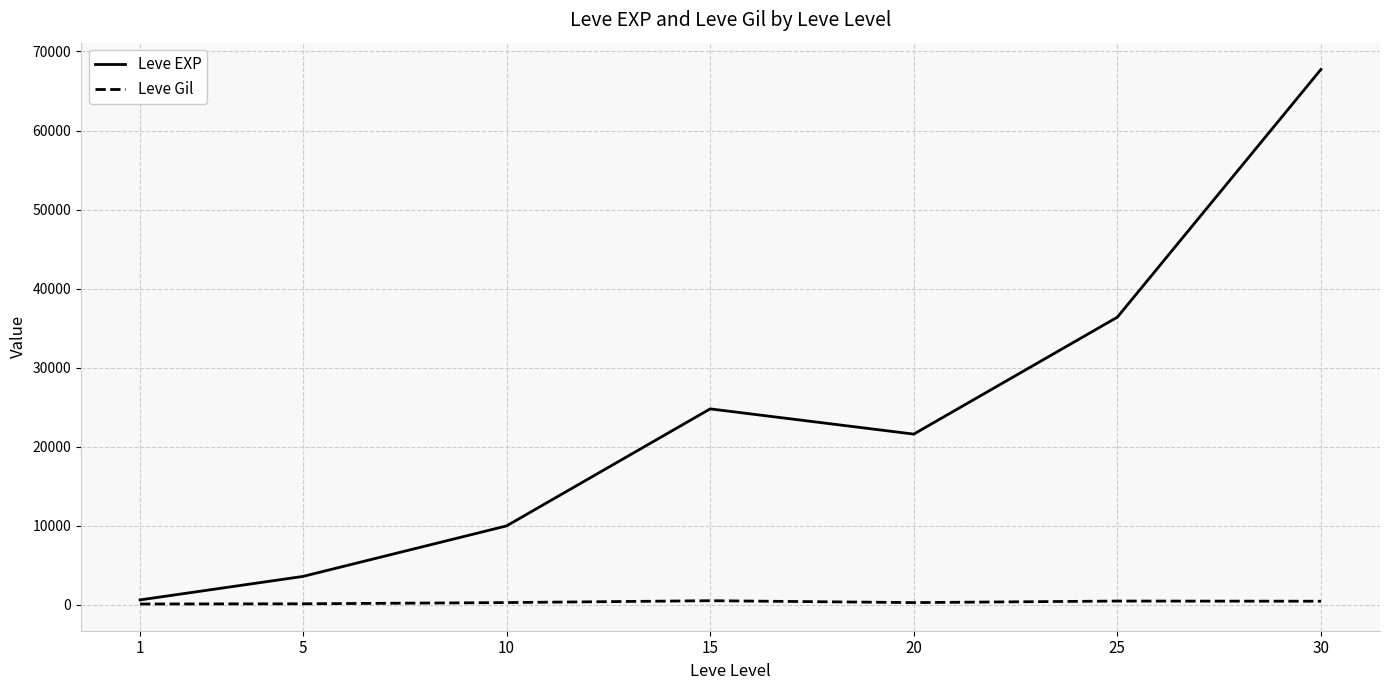

Is the value of Leve EXP at 25 greater than the value of Leve Gil at 30?

Yes